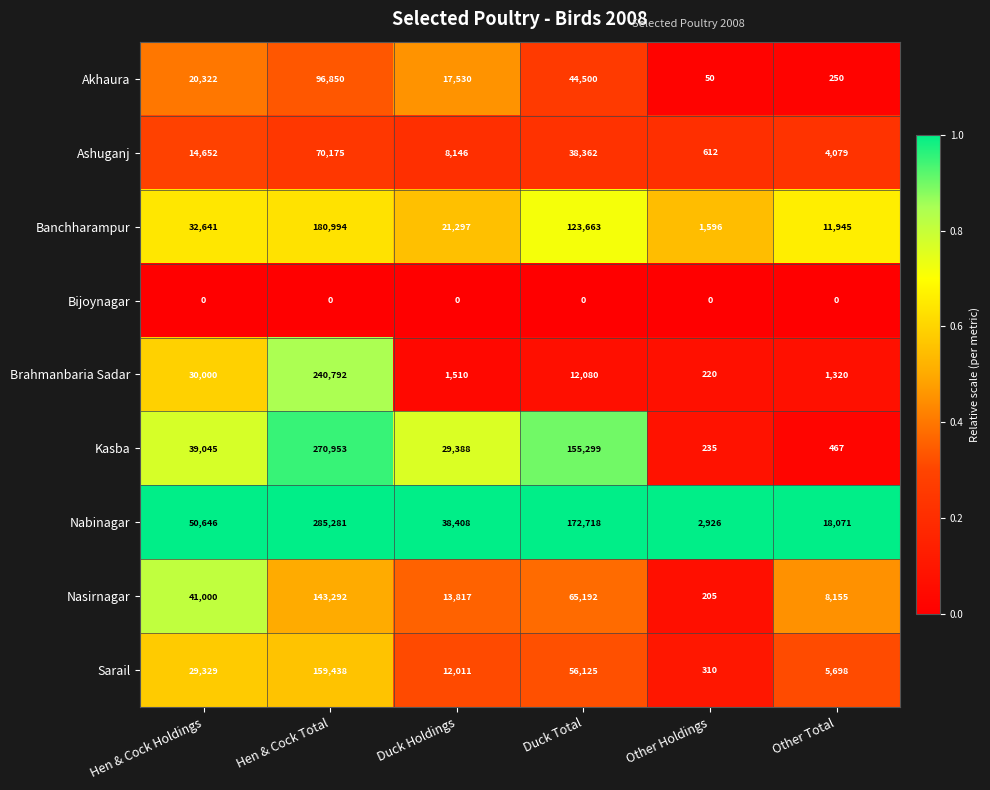

What is the highest value of the Ashuganj series?

70175